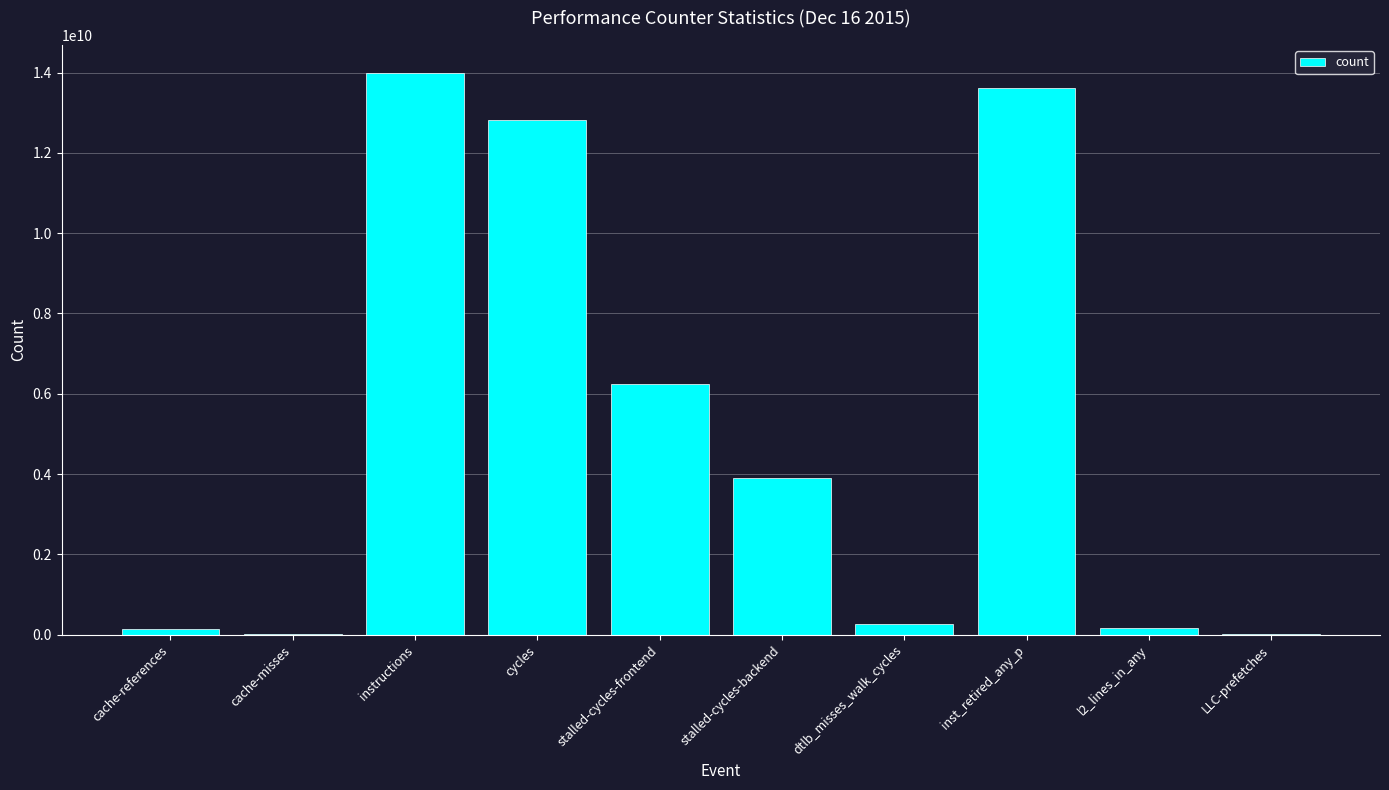

What is the greatest value displayed?

13989366635